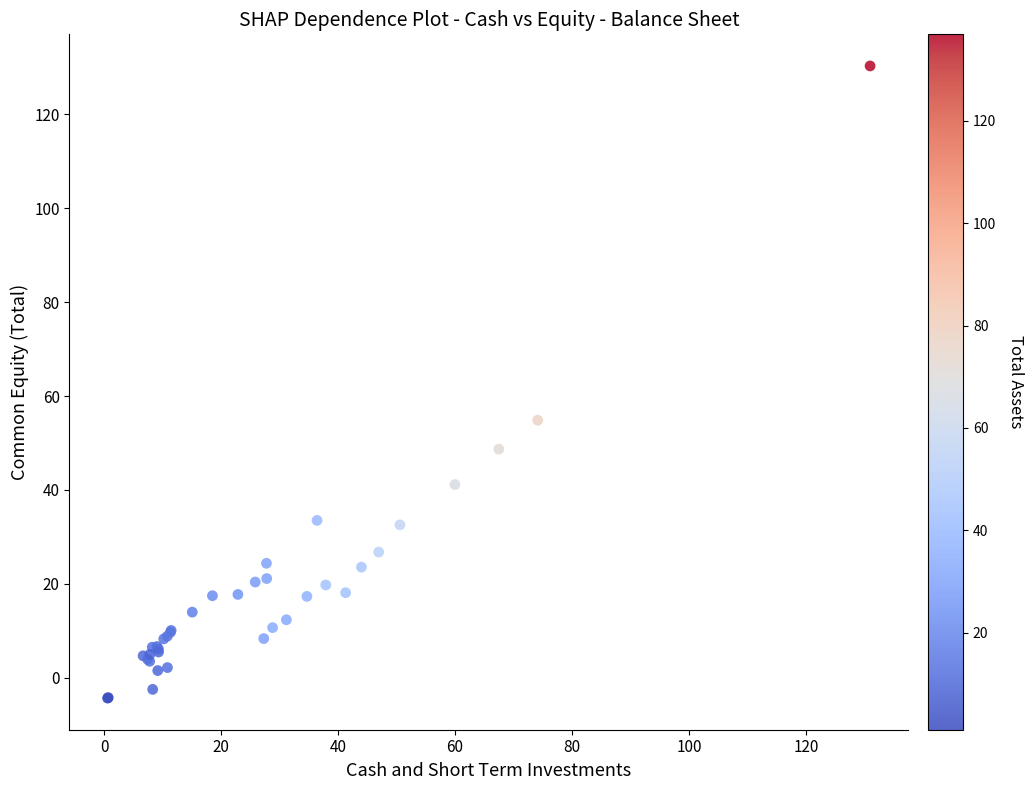

What Y value in the scatter plot is closest to 62?

54.9